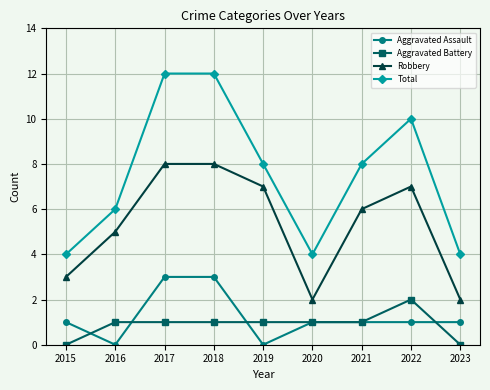

What is the sum of all Aggravated Battery values?

8